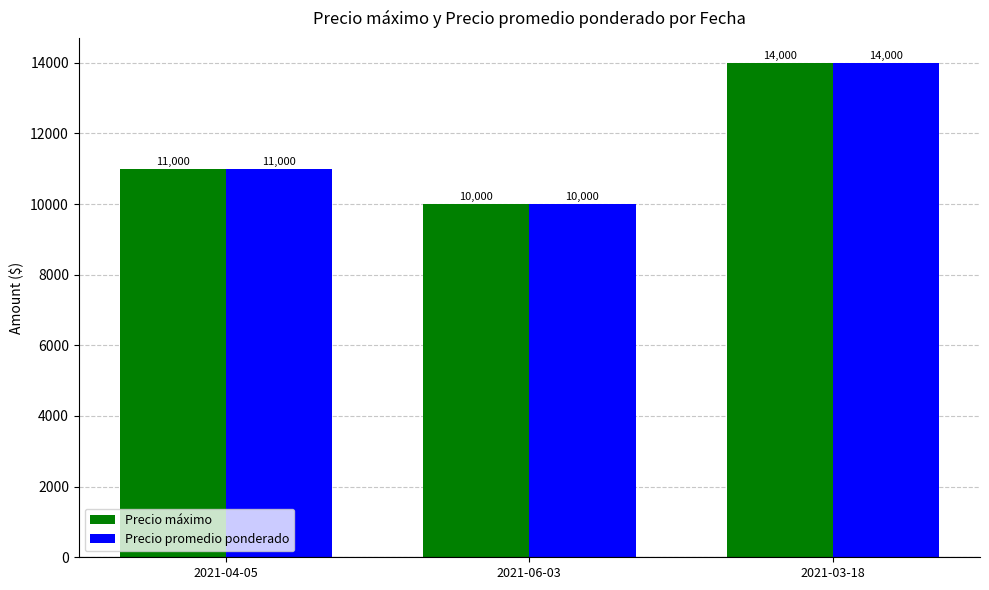

What is the total value across all series at 2021-06-03?

20000